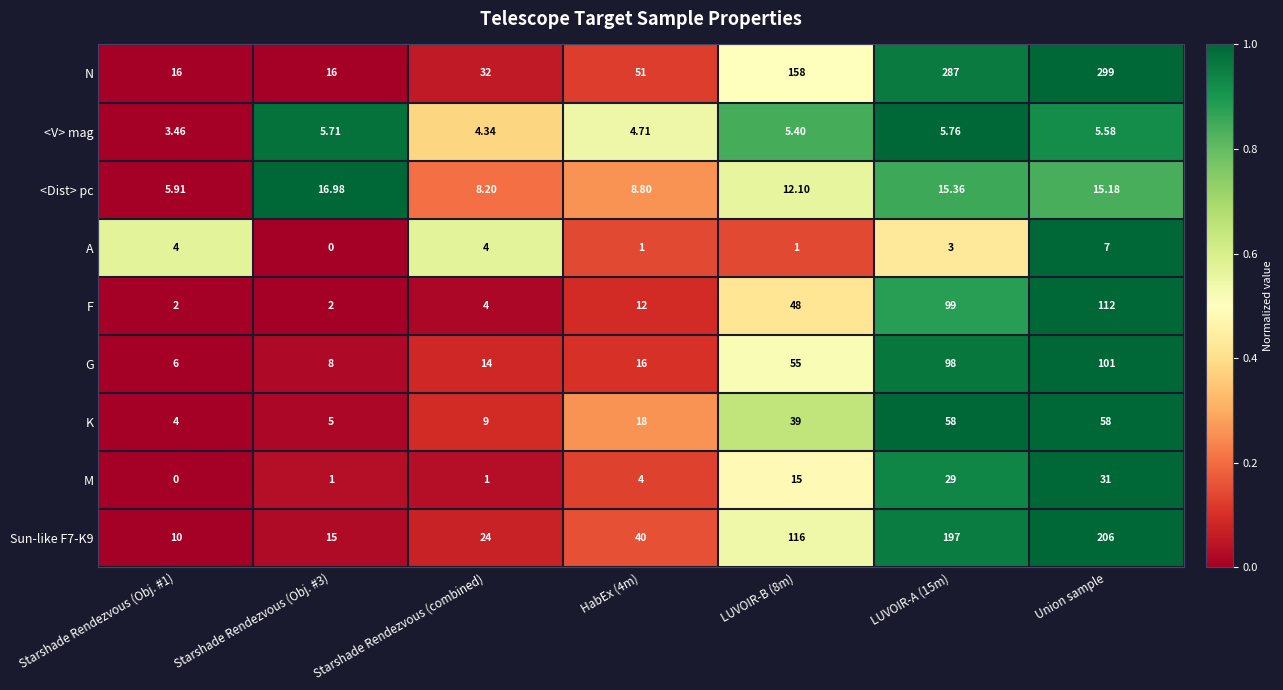

What is the spread (max minus min) of values at LUVOIR-A (15m)?

284.0